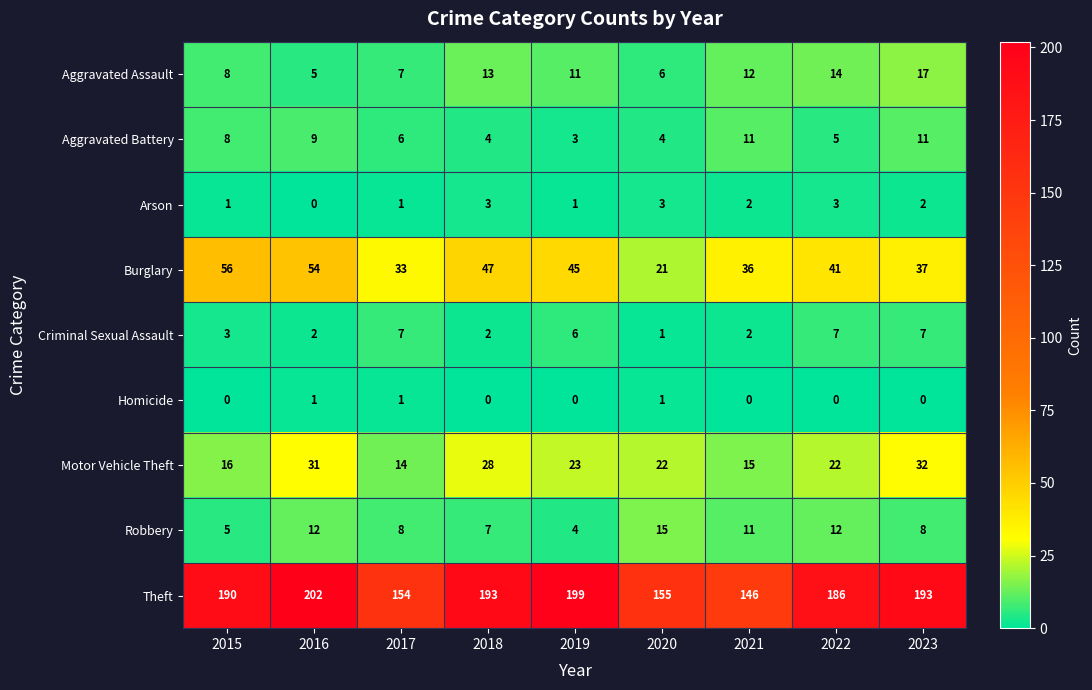

List the labels in order of Burglary value, smallest first.

2020, 2017, 2021, 2023, 2022, 2019, 2018, 2016, 2015